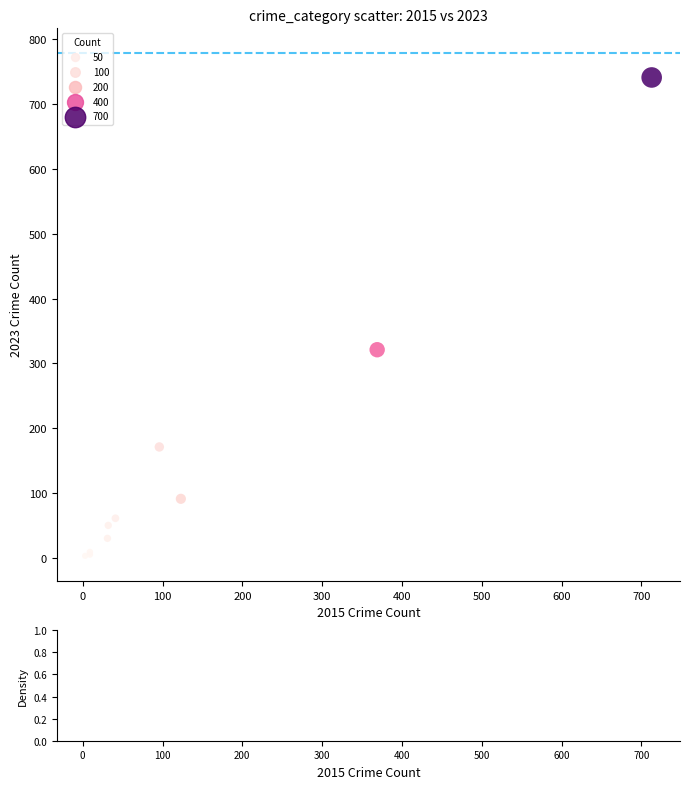

What Y value in the scatter plot is closest to 372?

321